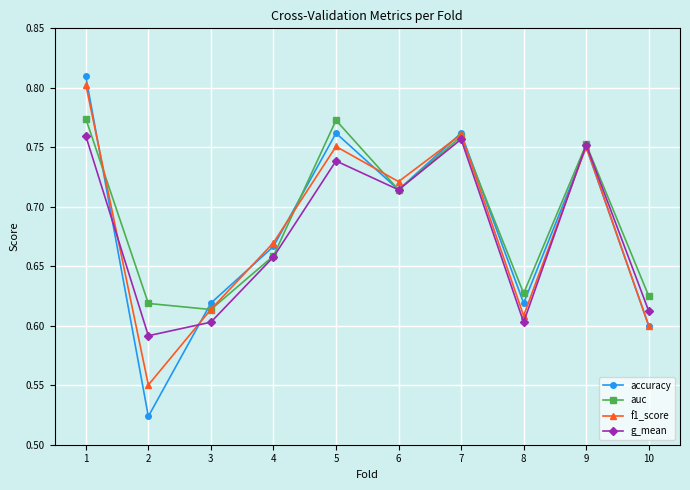

What is the sum of all f1_score values?

6.8